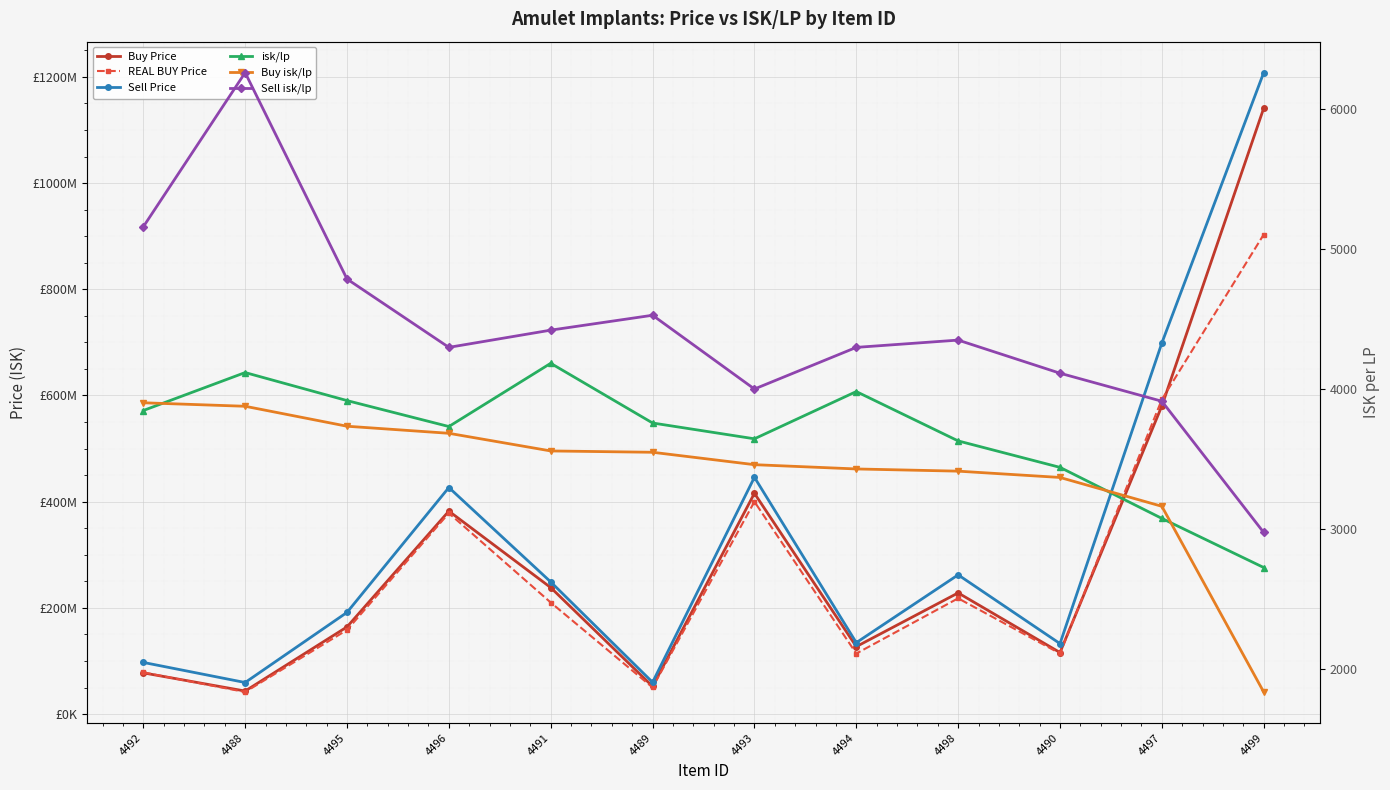

Reading right to left, extract all data points from this chart.

Buy Price: 4499=1141000000.0	4497=580250000.0	4490=115900000.0	4498=228200000.0	4494=127050000.0	4493=415700000.0	4489=52210000.0	4491=238250000.0	4496=382200000.0	4495=164166666.7	4488=43375000.0	4492=77620000.0
REAL BUY Price: 4499=903100000.0	4497=592500000.0	4490=114100000.0	4498=218000000.0	4494=114000000.0	4493=400000000.0	4489=50120000.0	4491=210100000.0	4496=378400000.0	4495=158400000.0	4488=41570000.0	4492=78450000.0
Sell Price: 4499=1208000000.0	4497=698800000.0	4490=132700000.0	4498=262200000.0	4494=134500000.0	4493=445900000.0	4489=59900000.0	4491=248900000.0	4496=426700000.0	4495=191500000.0	4488=59430000.0	4492=97290000.0
isk/lp: 4499=2725.8	4497=3076.3	4490=3440.6	4498=3629.4	4494=3981.7	4493=3644.5	4489=3757.3	4491=4183.4	4496=3732.1	4495=3917.3	4488=4117.4	4492=3846.3
Buy isk/lp: 4499=1837.3	4497=3162.7	4490=3368.6	4498=3413.6	4494=3429.3	4493=3459.8	4489=3548.3	4491=3557.8	4496=3683.8	4495=3734.2	4488=3876.7	4492=3901.7
Sell isk/lp: 4499=2976.0	4497=3912.6	4490=4112.6	4498=4349.0	4494=4297.0	4493=3999.8	4489=4526.3	4491=4420.0	4496=4297.1	4495=4785.0	4488=6258.0	4492=5157.7